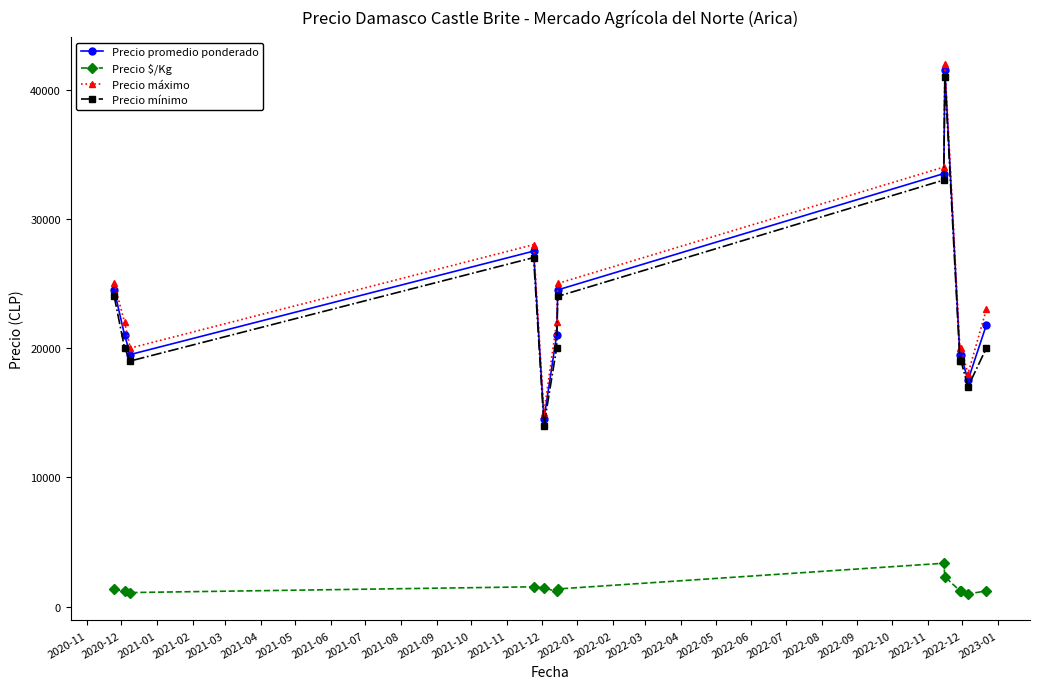

True or false: Precio $/Kg has more than 0 interior local peaks.

True